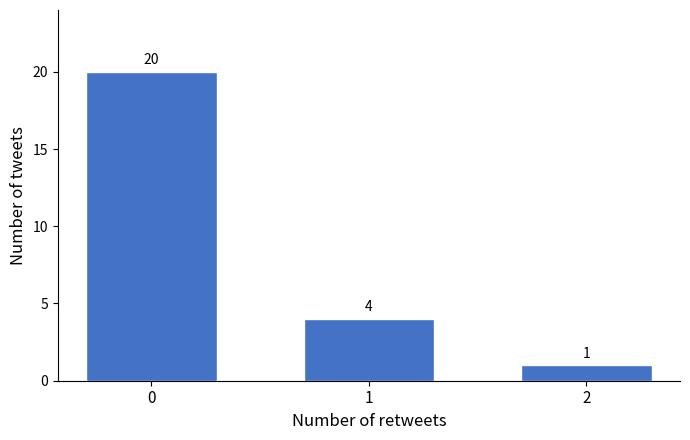

Reading left to right, transcribe all the data shown in this chart.

0=20	1=4	2=1